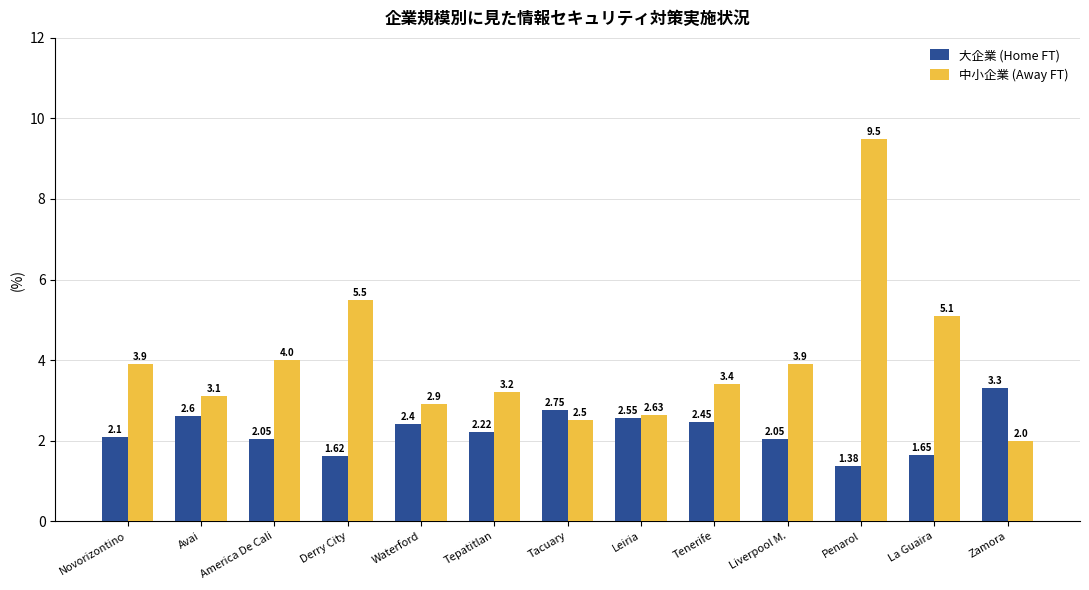

Where is 中小企業 (Away FT) nearest to the value 5?

La Guaira